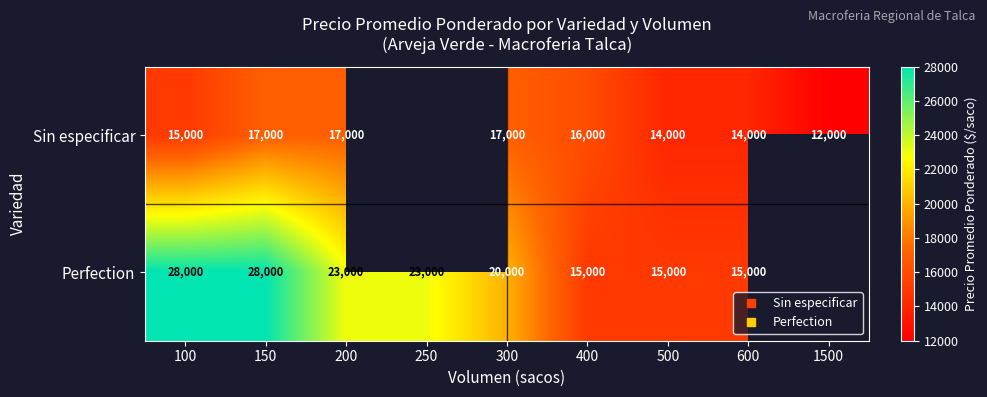

Is it true that Perfection equals 23000.0 at 250?

True